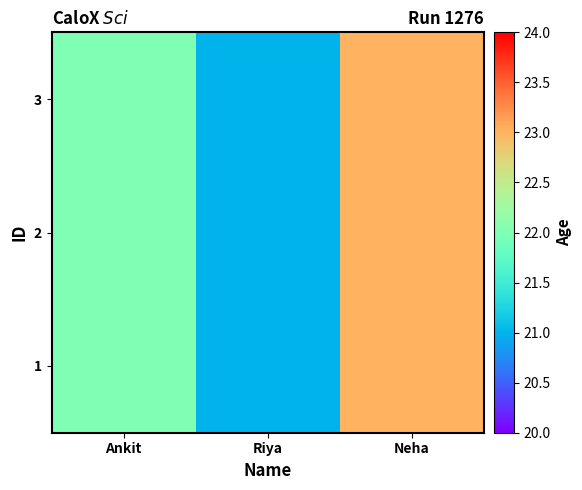

At how many categories does at least one series exceed 21?

2